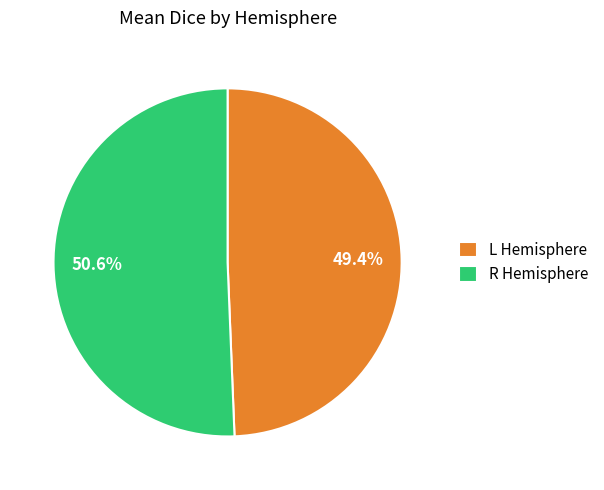

To the nearest percent, what is the difference between the R and L slice percentages?

1%